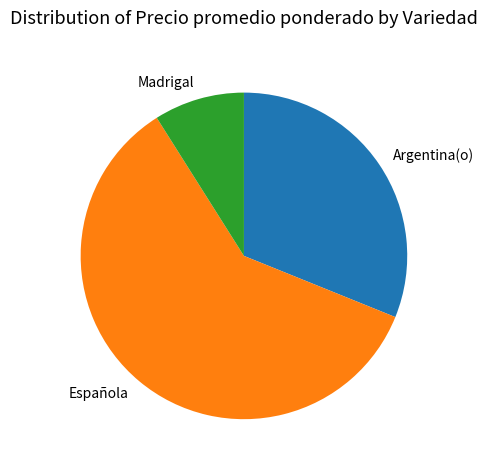

Which category has the biggest portion of the pie?

Española